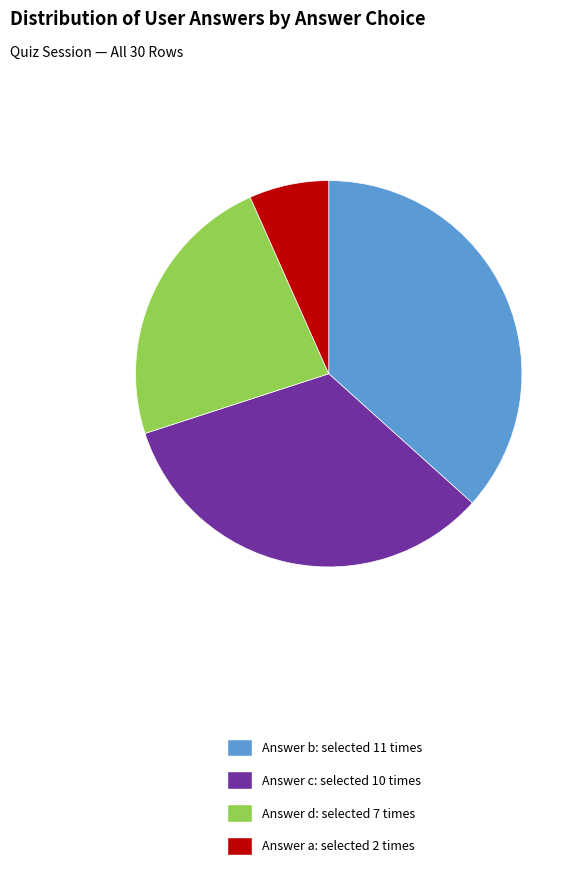

The Answer d: selected 7 times slice represents 23% of the pie. True or false?

True